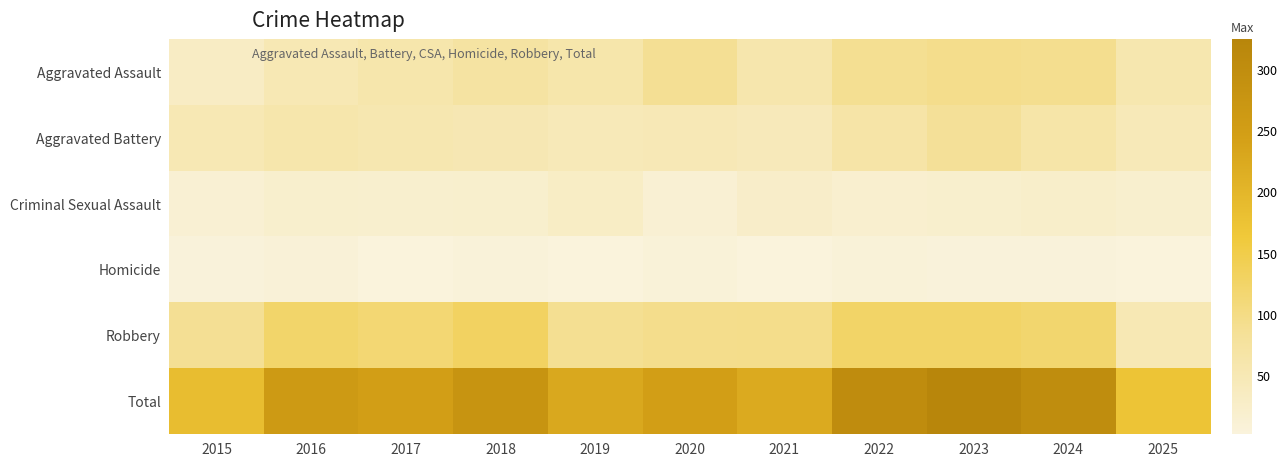

Reading right to left, what are all the values shown in this chart?

Aggravated Assault: 2025=55	2024=91	2023=93	2022=89	2021=58	2020=87	2019=61	2018=72	2017=59	2016=50	2015=31
Aggravated Battery: 2025=46	2024=64	2023=83	2022=66	2021=43	2020=48	2019=45	2018=52	2017=54	2016=60	2015=50
Criminal Sexual Assault: 2025=19	2024=24	2023=20	2022=18	2021=25	2020=13	2019=29	2018=20	2017=19	2016=20	2015=13
Homicide: 2025=2	2024=4	2023=4	2022=6	2021=2	2020=6	2019=3	2018=5	2017=2	2016=8	2015=4
Robbery: 2025=50	2024=119	2023=125	2022=125	2021=95	2020=94	2019=89	2018=130	2017=115	2016=123	2015=87
Total: 2025=172	2024=302	2023=325	2022=304	2021=223	2020=248	2019=227	2018=279	2017=249	2016=261	2015=185